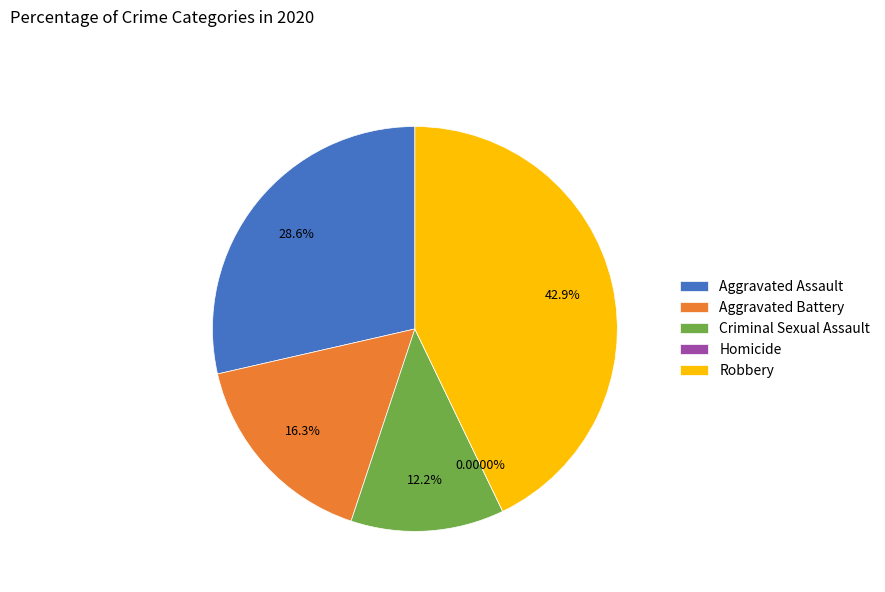

What is the change in value from Criminal Sexual Assault to Homicide?

-6